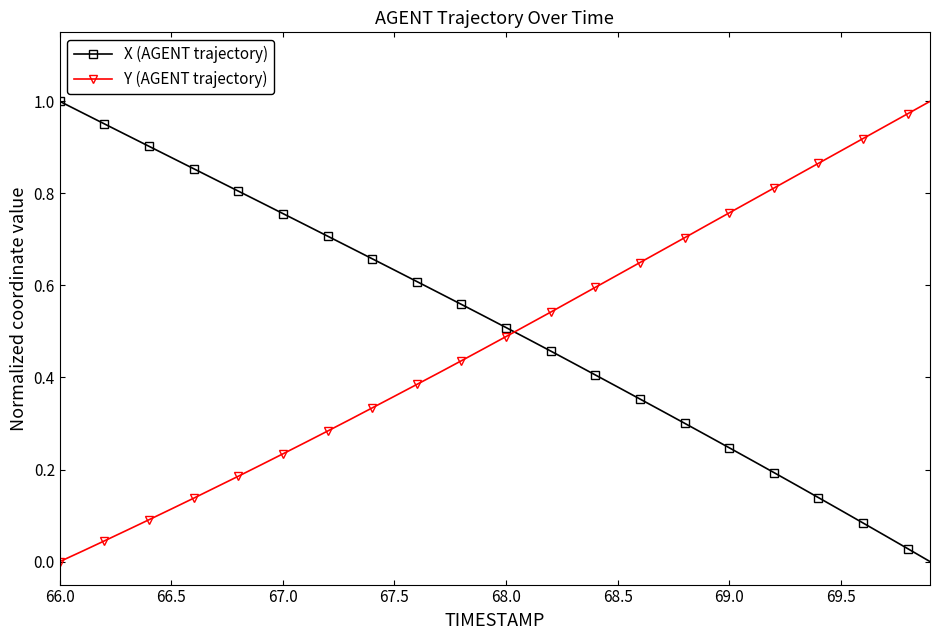

Which series ends up on top after the final intersection of Y (AGENT trajectory) and X (AGENT trajectory)?

Y (AGENT trajectory)